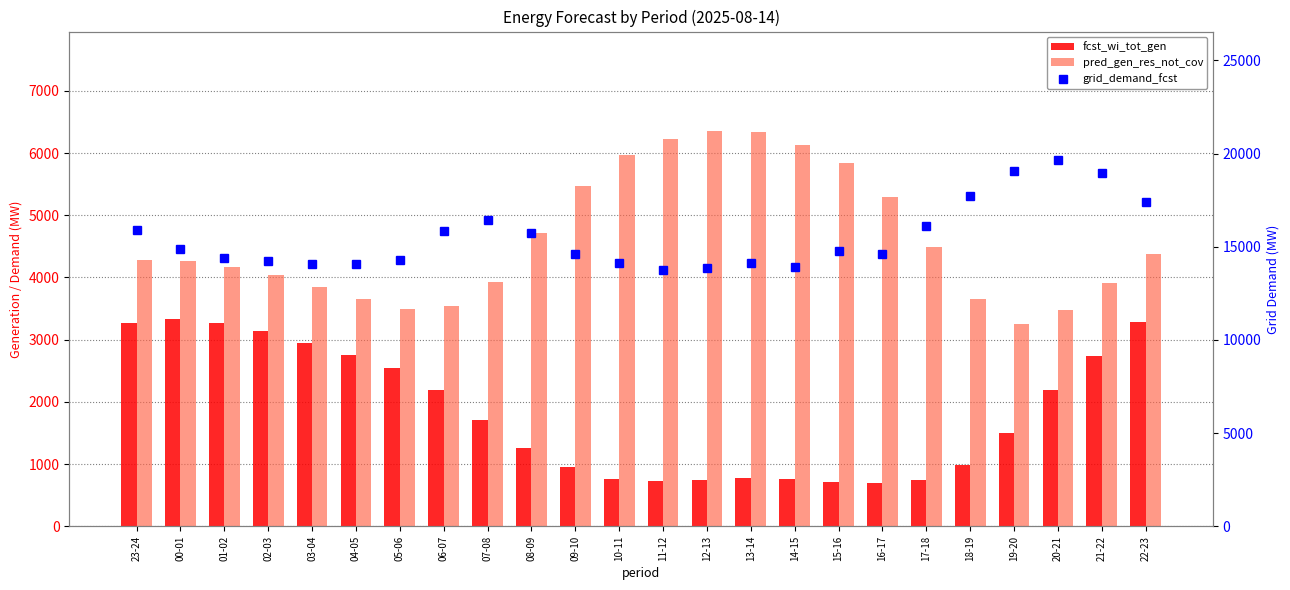

Reading left to right, transcribe all the data shown in this chart.

fcst_wi_tot_gen: 23-24=3270	00-01=3329	01-02=3269	02-03=3136	03-04=2945	04-05=2758	05-06=2539	06-07=2192	07-08=1717	08-09=1256	09-10=949	10-11=766	11-12=726	12-13=750	13-14=775	14-15=767	15-16=715	16-17=689	17-18=741	18-19=984	19-20=1502	20-21=2190	21-22=2739	22-23=3280
pred_gen_res_not_cov: 23-24=4280	00-01=4266	01-02=4168	02-03=4033	03-04=3843	04-05=3661	05-06=3497	06-07=3541	07-08=3934	08-09=4717	09-10=5477	10-11=5976	11-12=6231	12-13=6362	13-14=6346	14-15=6125	15-16=5838	16-17=5297	17-18=4491	18-19=3652	19-20=3251	20-21=3481	21-22=3919	22-23=4375
grid_demand_fcst: 23-24=15906	00-01=14902	01-02=14380	02-03=14242	03-04=14052	04-05=14052	05-06=14313	06-07=15854	07-08=16462	08-09=15743	09-10=14626	10-11=14124	11-12=13760	12-13=13853	13-14=14132	14-15=13942	15-16=14762	16-17=14641	17-18=16124	18-19=17735	19-20=19046	20-21=19668	21-22=18973	22-23=17420